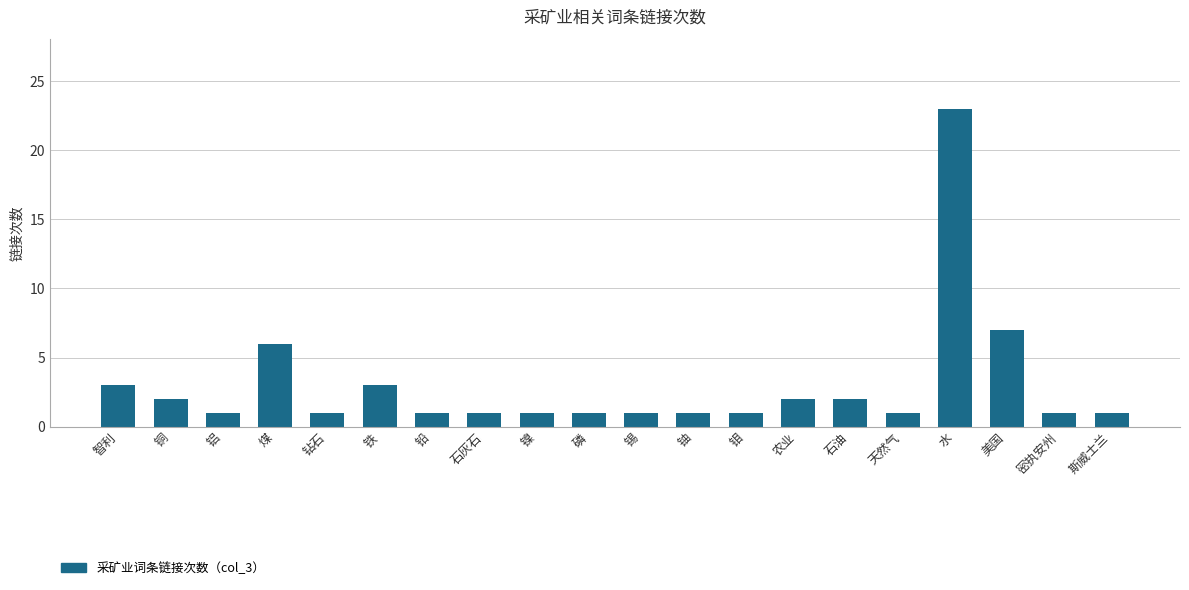

Are the bars grouped side by side (vs. stacked)?

No